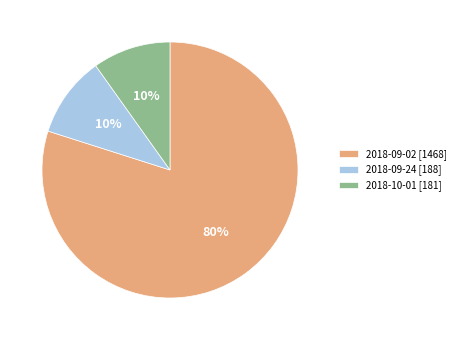

To the nearest percent, what is the average slice percentage?

33%